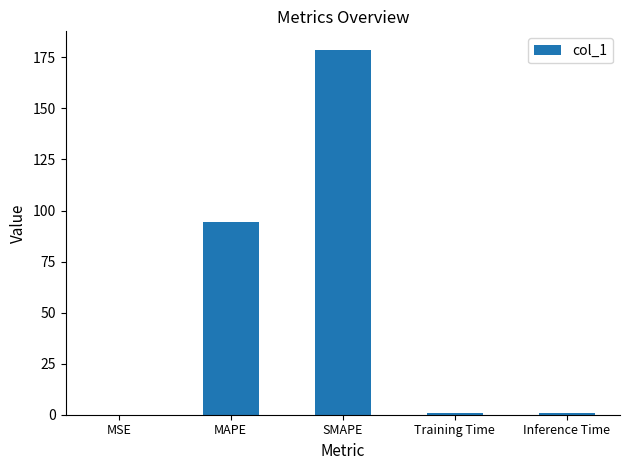

What is the maximum value shown in the chart?

178.8